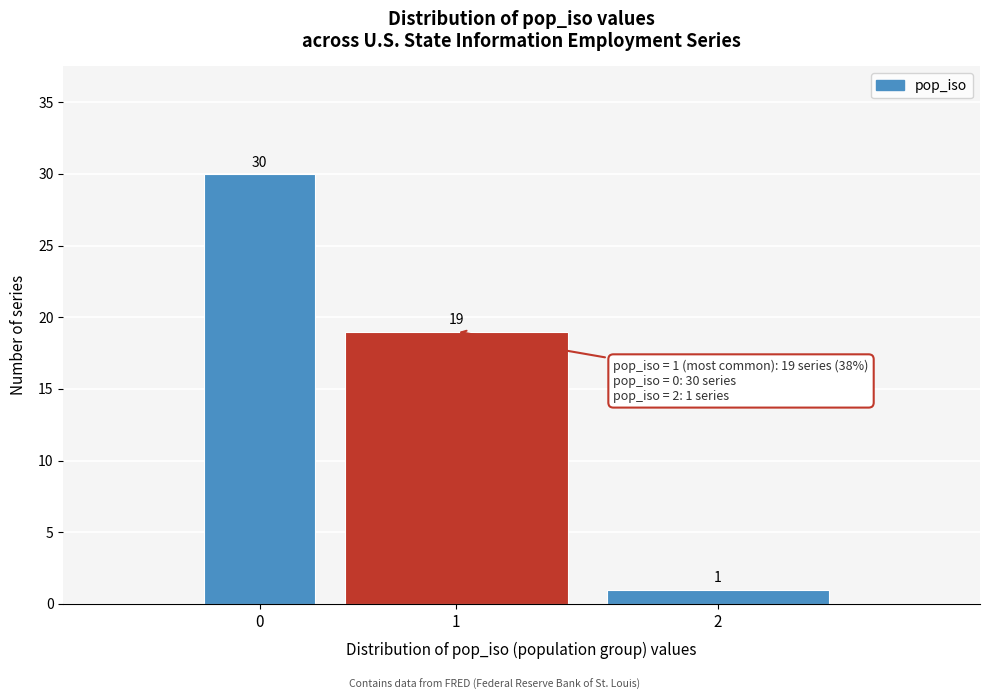

Reading left to right, list all the values displayed in this chart.

0=30	1=19	2=1